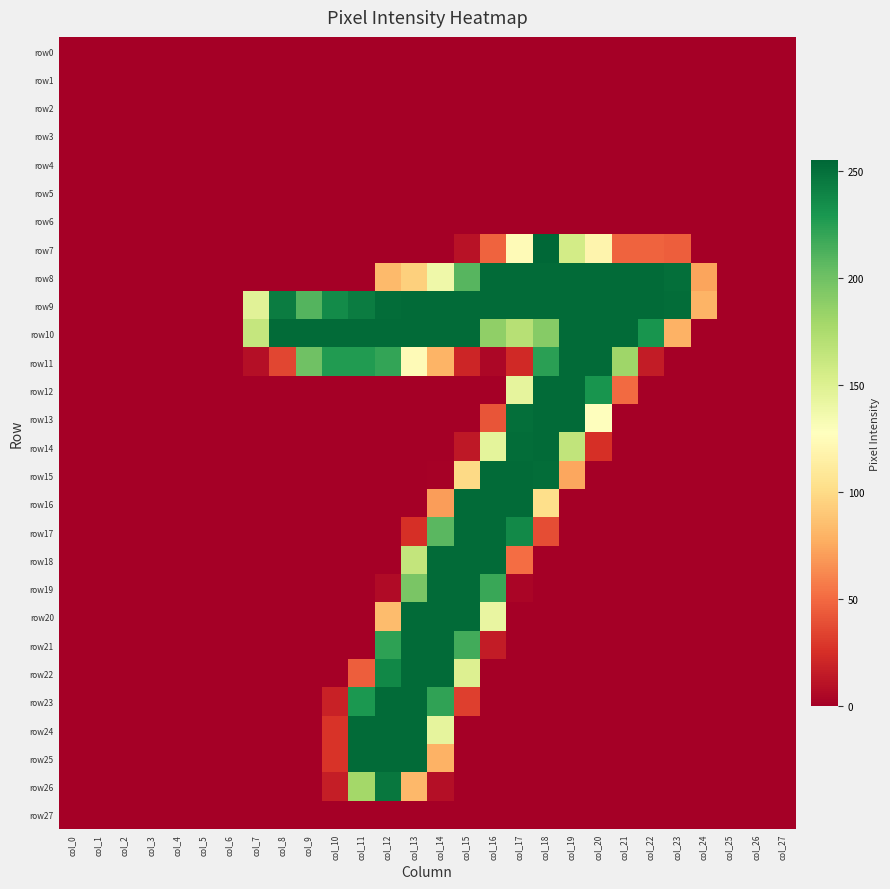

Reading left to right, list all the values displayed in this chart.

row0: col_0=0	col_1=0	col_2=0	col_3=0	col_4=0	col_5=0	col_6=0	col_7=0	col_8=0	col_9=0	col_10=0	col_11=0	col_12=0	col_13=0	col_14=0	col_15=0	col_16=0	col_17=0	col_18=0	col_19=0	col_20=0	col_21=0	col_22=0	col_23=0	col_24=0	col_25=0	col_26=0	col_27=0
row1: col_0=0	col_1=0	col_2=0	col_3=0	col_4=0	col_5=0	col_6=0	col_7=0	col_8=0	col_9=0	col_10=0	col_11=0	col_12=0	col_13=0	col_14=0	col_15=0	col_16=0	col_17=0	col_18=0	col_19=0	col_20=0	col_21=0	col_22=0	col_23=0	col_24=0	col_25=0	col_26=0	col_27=0
row2: col_0=0	col_1=0	col_2=0	col_3=0	col_4=0	col_5=0	col_6=0	col_7=0	col_8=0	col_9=0	col_10=0	col_11=0	col_12=0	col_13=0	col_14=0	col_15=0	col_16=0	col_17=0	col_18=0	col_19=0	col_20=0	col_21=0	col_22=0	col_23=0	col_24=0	col_25=0	col_26=0	col_27=0
row3: col_0=0	col_1=0	col_2=0	col_3=0	col_4=0	col_5=0	col_6=0	col_7=0	col_8=0	col_9=0	col_10=0	col_11=0	col_12=0	col_13=0	col_14=0	col_15=0	col_16=0	col_17=0	col_18=0	col_19=0	col_20=0	col_21=0	col_22=0	col_23=0	col_24=0	col_25=0	col_26=0	col_27=0
row4: col_0=0	col_1=0	col_2=0	col_3=0	col_4=0	col_5=0	col_6=0	col_7=0	col_8=0	col_9=0	col_10=0	col_11=0	col_12=0	col_13=0	col_14=0	col_15=0	col_16=0	col_17=0	col_18=0	col_19=0	col_20=0	col_21=0	col_22=0	col_23=0	col_24=0	col_25=0	col_26=0	col_27=0
row5: col_0=0	col_1=0	col_2=0	col_3=0	col_4=0	col_5=0	col_6=0	col_7=0	col_8=0	col_9=0	col_10=0	col_11=0	col_12=0	col_13=0	col_14=0	col_15=0	col_16=0	col_17=0	col_18=0	col_19=0	col_20=0	col_21=0	col_22=0	col_23=0	col_24=0	col_25=0	col_26=0	col_27=0
row6: col_0=0	col_1=0	col_2=0	col_3=0	col_4=0	col_5=0	col_6=0	col_7=0	col_8=0	col_9=0	col_10=0	col_11=0	col_12=0	col_13=0	col_14=0	col_15=0	col_16=0	col_17=0	col_18=0	col_19=0	col_20=0	col_21=0	col_22=0	col_23=0	col_24=0	col_25=0	col_26=0	col_27=0
row7: col_0=0	col_1=0	col_2=0	col_3=0	col_4=0	col_5=0	col_6=0	col_7=0	col_8=0	col_9=0	col_10=0	col_11=0	col_12=0	col_13=0	col_14=0	col_15=10	col_16=47	col_17=124	col_18=255	col_19=156	col_20=119	col_21=47	col_22=47	col_23=45	col_24=0	col_25=0	col_26=0	col_27=0
row8: col_0=0	col_1=0	col_2=0	col_3=0	col_4=0	col_5=0	col_6=0	col_7=0	col_8=0	col_9=0	col_10=0	col_11=0	col_12=83	col_13=94	col_14=138	col_15=209	col_16=253	col_17=253	col_18=253	col_19=253	col_20=253	col_21=253	col_22=253	col_23=251	col_24=73	col_25=0	col_26=0	col_27=0
row9: col_0=0	col_1=0	col_2=0	col_3=0	col_4=0	col_5=0	col_6=0	col_7=147	col_8=244	col_9=210	col_10=236	col_11=244	col_12=252	col_13=253	col_14=253	col_15=253	col_16=253	col_17=253	col_18=253	col_19=253	col_20=253	col_21=253	col_22=253	col_23=252	col_24=80	col_25=0	col_26=0	col_27=0
row10: col_0=0	col_1=0	col_2=0	col_3=0	col_4=0	col_5=0	col_6=0	col_7=163	col_8=253	col_9=253	col_10=253	col_11=253	col_12=253	col_13=253	col_14=253	col_15=253	col_16=187	col_17=170	col_18=191	col_19=253	col_20=253	col_21=253	col_22=231	col_23=79	col_24=0	col_25=0	col_26=0	col_27=0
row11: col_0=0	col_1=0	col_2=0	col_3=0	col_4=0	col_5=0	col_6=0	col_7=8	col_8=35	col_9=200	col_10=227	col_11=227	col_12=221	col_13=124	col_14=80	col_15=20	col_16=4	col_17=22	col_18=224	col_19=253	col_20=253	col_21=181	col_22=15	col_23=0	col_24=0	col_25=0	col_26=0	col_27=0
row12: col_0=0	col_1=0	col_2=0	col_3=0	col_4=0	col_5=0	col_6=0	col_7=0	col_8=0	col_9=0	col_10=0	col_11=0	col_12=0	col_13=0	col_14=0	col_15=0	col_16=0	col_17=144	col_18=253	col_19=253	col_20=231	col_21=50	col_22=0	col_23=0	col_24=0	col_25=0	col_26=0	col_27=0
row13: col_0=0	col_1=0	col_2=0	col_3=0	col_4=0	col_5=0	col_6=0	col_7=0	col_8=0	col_9=0	col_10=0	col_11=0	col_12=0	col_13=0	col_14=0	col_15=0	col_16=41	col_17=251	col_18=253	col_19=253	col_20=127	col_21=0	col_22=0	col_23=0	col_24=0	col_25=0	col_26=0	col_27=0
row14: col_0=0	col_1=0	col_2=0	col_3=0	col_4=0	col_5=0	col_6=0	col_7=0	col_8=0	col_9=0	col_10=0	col_11=0	col_12=0	col_13=0	col_14=0	col_15=13	col_16=145	col_17=252	col_18=253	col_19=165	col_20=25	col_21=0	col_22=0	col_23=0	col_24=0	col_25=0	col_26=0	col_27=0
row15: col_0=0	col_1=0	col_2=0	col_3=0	col_4=0	col_5=0	col_6=0	col_7=0	col_8=0	col_9=0	col_10=0	col_11=0	col_12=0	col_13=0	col_14=1	col_15=99	col_16=253	col_17=253	col_18=252	col_19=74	col_20=0	col_21=0	col_22=0	col_23=0	col_24=0	col_25=0	col_26=0	col_27=0
row16: col_0=0	col_1=0	col_2=0	col_3=0	col_4=0	col_5=0	col_6=0	col_7=0	col_8=0	col_9=0	col_10=0	col_11=0	col_12=0	col_13=0	col_14=70	col_15=253	col_16=253	col_17=253	col_18=102	col_19=0	col_20=0	col_21=0	col_22=0	col_23=0	col_24=0	col_25=0	col_26=0	col_27=0
row17: col_0=0	col_1=0	col_2=0	col_3=0	col_4=0	col_5=0	col_6=0	col_7=0	col_8=0	col_9=0	col_10=0	col_11=0	col_12=0	col_13=25	col_14=208	col_15=253	col_16=253	col_17=237	col_18=38	col_19=0	col_20=0	col_21=0	col_22=0	col_23=0	col_24=0	col_25=0	col_26=0	col_27=0
row18: col_0=0	col_1=0	col_2=0	col_3=0	col_4=0	col_5=0	col_6=0	col_7=0	col_8=0	col_9=0	col_10=0	col_11=0	col_12=0	col_13=164	col_14=253	col_15=253	col_16=253	col_17=51	col_18=0	col_19=0	col_20=0	col_21=0	col_22=0	col_23=0	col_24=0	col_25=0	col_26=0	col_27=0
row19: col_0=0	col_1=0	col_2=0	col_3=0	col_4=0	col_5=0	col_6=0	col_7=0	col_8=0	col_9=0	col_10=0	col_11=0	col_12=6	col_13=196	col_14=253	col_15=253	col_16=219	col_17=3	col_18=0	col_19=0	col_20=0	col_21=0	col_22=0	col_23=0	col_24=0	col_25=0	col_26=0	col_27=0
row20: col_0=0	col_1=0	col_2=0	col_3=0	col_4=0	col_5=0	col_6=0	col_7=0	col_8=0	col_9=0	col_10=0	col_11=0	col_12=84	col_13=253	col_14=253	col_15=253	col_16=142	col_17=0	col_18=0	col_19=0	col_20=0	col_21=0	col_22=0	col_23=0	col_24=0	col_25=0	col_26=0	col_27=0
row21: col_0=0	col_1=0	col_2=0	col_3=0	col_4=0	col_5=0	col_6=0	col_7=0	col_8=0	col_9=0	col_10=0	col_11=0	col_12=223	col_13=253	col_14=253	col_15=216	col_16=15	col_17=0	col_18=0	col_19=0	col_20=0	col_21=0	col_22=0	col_23=0	col_24=0	col_25=0	col_26=0	col_27=0
row22: col_0=0	col_1=0	col_2=0	col_3=0	col_4=0	col_5=0	col_6=0	col_7=0	col_8=0	col_9=0	col_10=0	col_11=45	col_12=238	col_13=253	col_14=253	col_15=150	col_16=0	col_17=0	col_18=0	col_19=0	col_20=0	col_21=0	col_22=0	col_23=0	col_24=0	col_25=0	col_26=0	col_27=0
row23: col_0=0	col_1=0	col_2=0	col_3=0	col_4=0	col_5=0	col_6=0	col_7=0	col_8=0	col_9=0	col_10=18	col_11=229	col_12=253	col_13=253	col_14=222	col_15=32	col_16=0	col_17=0	col_18=0	col_19=0	col_20=0	col_21=0	col_22=0	col_23=0	col_24=0	col_25=0	col_26=0	col_27=0
row24: col_0=0	col_1=0	col_2=0	col_3=0	col_4=0	col_5=0	col_6=0	col_7=0	col_8=0	col_9=0	col_10=27	col_11=253	col_12=253	col_13=253	col_14=144	col_15=0	col_16=0	col_17=0	col_18=0	col_19=0	col_20=0	col_21=0	col_22=0	col_23=0	col_24=0	col_25=0	col_26=0	col_27=0
row25: col_0=0	col_1=0	col_2=0	col_3=0	col_4=0	col_5=0	col_6=0	col_7=0	col_8=0	col_9=0	col_10=27	col_11=253	col_12=253	col_13=253	col_14=79	col_15=0	col_16=0	col_17=0	col_18=0	col_19=0	col_20=0	col_21=0	col_22=0	col_23=0	col_24=0	col_25=0	col_26=0	col_27=0
row26: col_0=0	col_1=0	col_2=0	col_3=0	col_4=0	col_5=0	col_6=0	col_7=0	col_8=0	col_9=0	col_10=16	col_11=179	col_12=247	col_13=82	col_14=8	col_15=0	col_16=0	col_17=0	col_18=0	col_19=0	col_20=0	col_21=0	col_22=0	col_23=0	col_24=0	col_25=0	col_26=0	col_27=0
row27: col_0=0	col_1=0	col_2=0	col_3=0	col_4=0	col_5=0	col_6=0	col_7=0	col_8=0	col_9=0	col_10=0	col_11=0	col_12=0	col_13=0	col_14=0	col_15=0	col_16=0	col_17=0	col_18=0	col_19=0	col_20=0	col_21=0	col_22=0	col_23=0	col_24=0	col_25=0	col_26=0	col_27=0